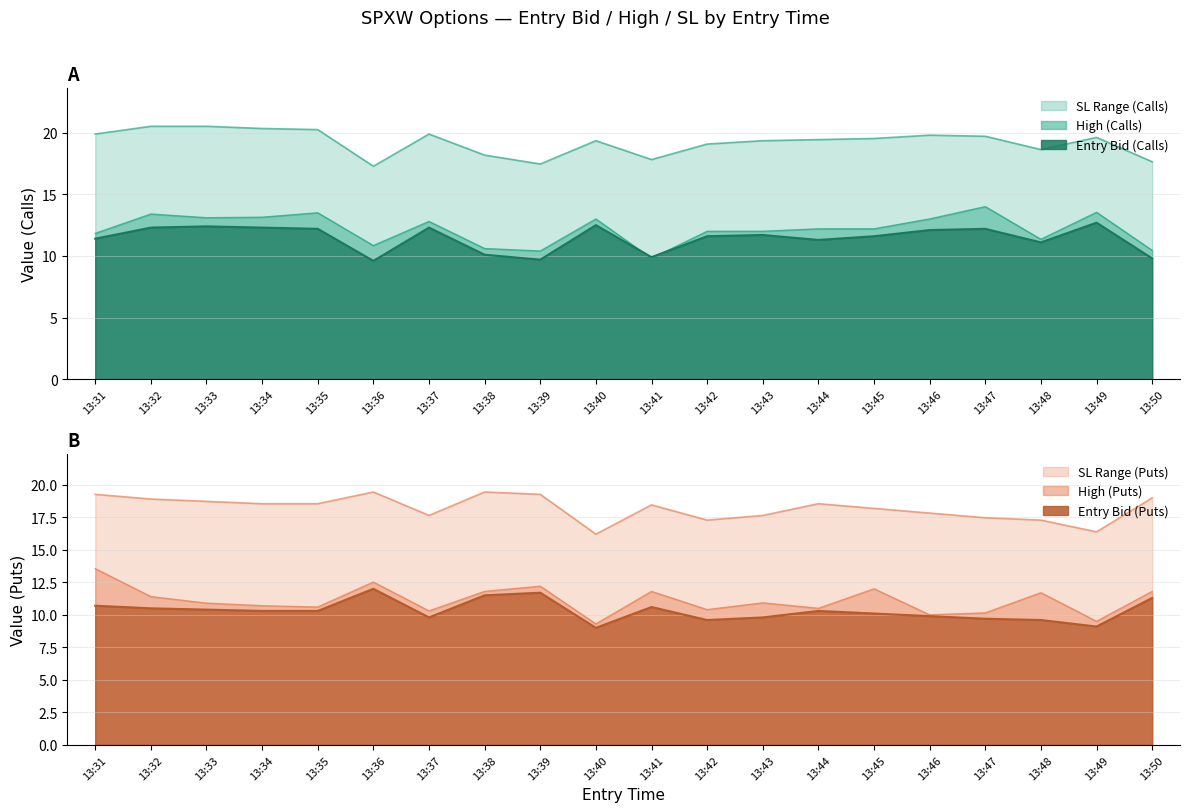

List the labels in order of sl_C value, smallest first.

13:36, 13:39, 13:50, 13:41, 13:38, 13:48, 13:42, 13:40, 13:43, 13:44, 13:45, 13:49, 13:47, 13:46, 13:31, 13:37, 13:35, 13:34, 13:32, 13:33